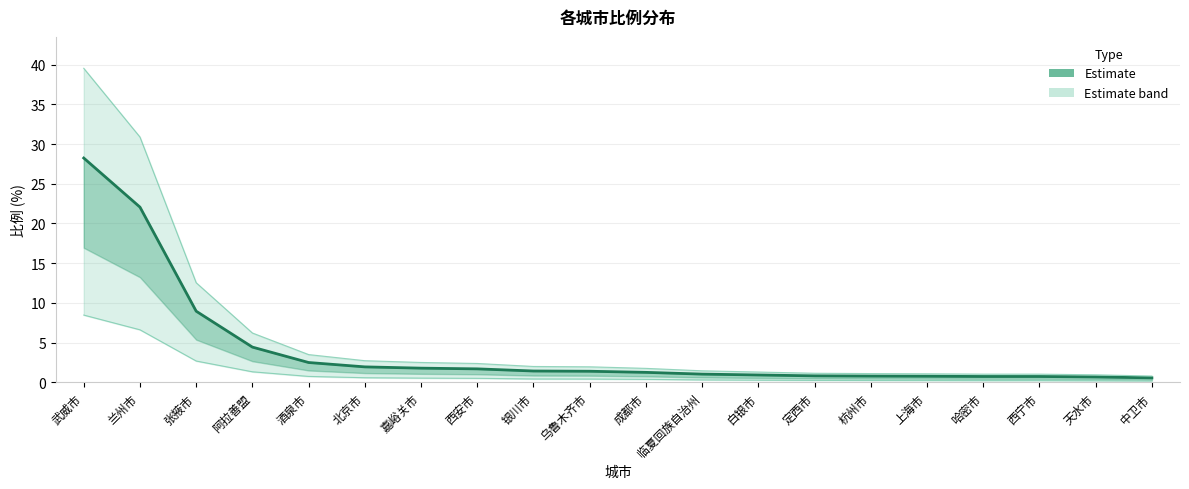

What is the sum of all values?

82.8